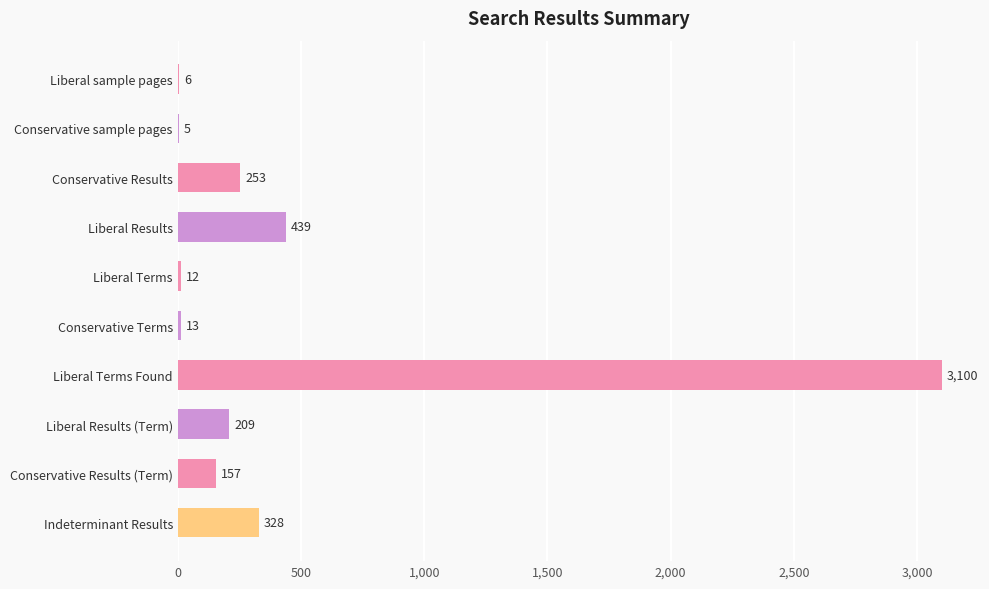

How many series are shown in this chart?

1